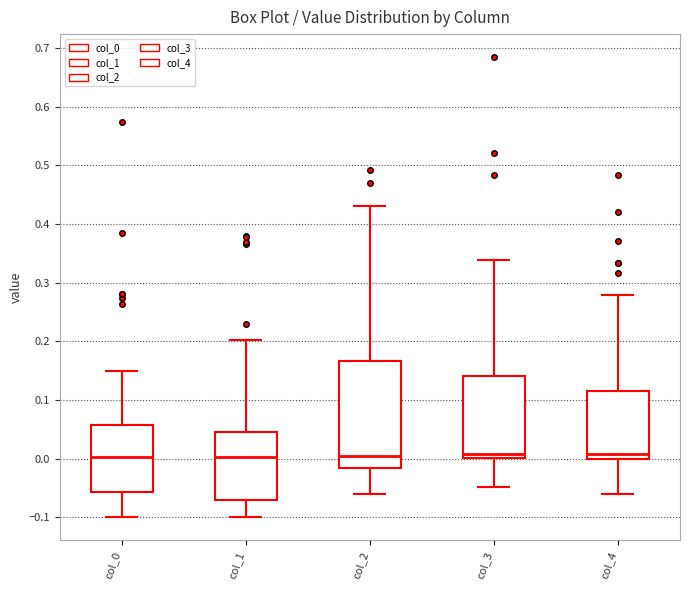

Which box is the tallest, from its lower edge to its upper edge?

col_2